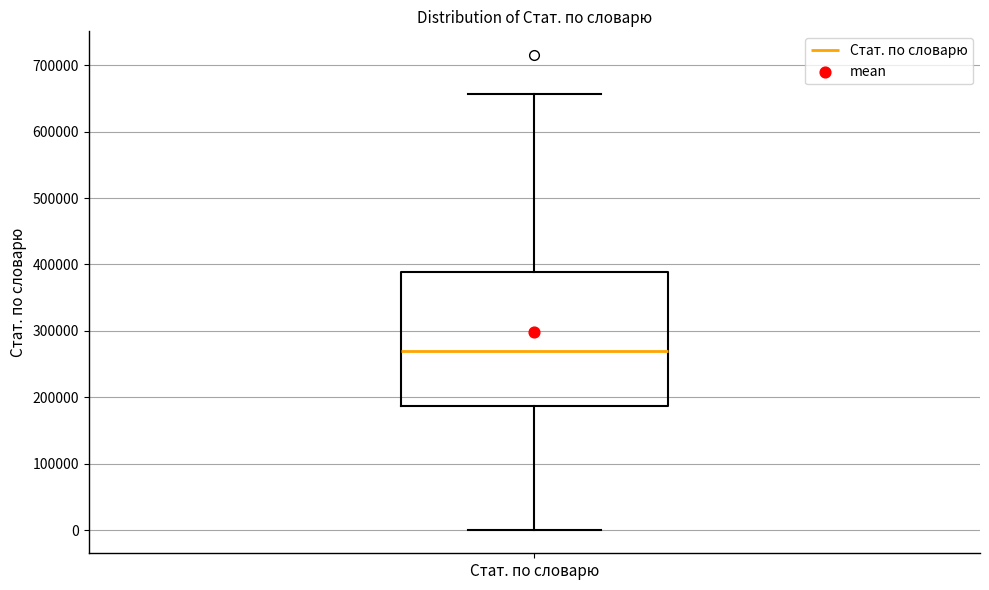

Read this box plot against the y-axis: the position of the median line, the range covered by the box, and the ends of both whiskers. The values are not printed on the chart, so give them approximately, as read against the axis.

median 270000, box 190000 to 390000, whiskers 0 to 660000